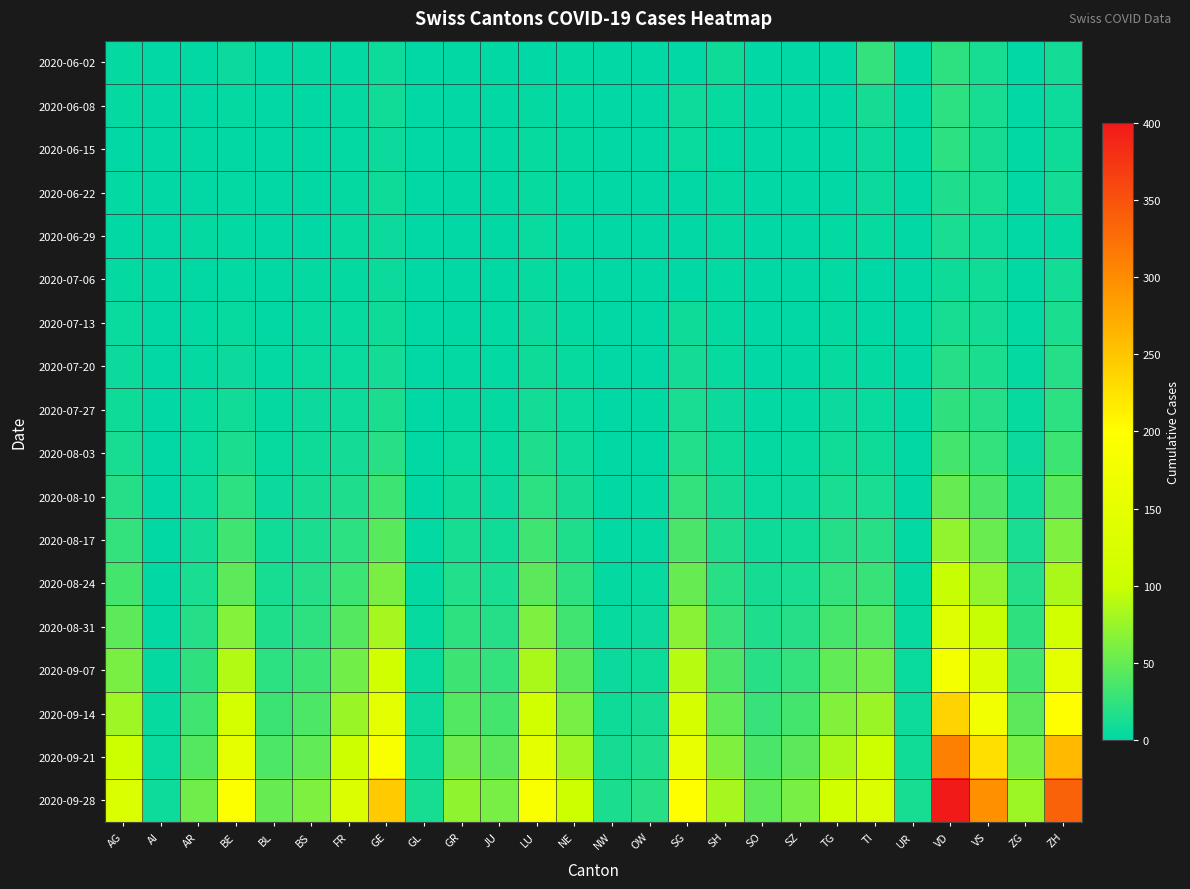

Reading right to left, extract all data points from this chart.

2020-06-02: ZH=10	ZG=0	VS=12	VD=23	UR=0	TI=25	TG=0	SZ=0	SO=0	SH=8	SG=0	OW=0	NW=0	NE=2	LU=0	JU=1	GR=1	GL=0	GE=7	FR=2	BS=3	BL=0	BE=6	AR=1	AI=0	AG=3
2020-06-08: ZH=7	ZG=0	VS=12	VD=22	UR=0	TI=11	TG=0	SZ=0	SO=0	SH=4	SG=7	OW=0	NW=0	NE=2	LU=3	JU=1	GR=0	GL=0	GE=9	FR=3	BS=1	BL=0	BE=3	AR=0	AI=0	AG=3
2020-06-15: ZH=8	ZG=1	VS=11	VD=22	UR=0	TI=6	TG=0	SZ=0	SO=0	SH=1	SG=5	OW=0	NW=0	NE=3	LU=4	JU=1	GR=0	GL=0	GE=6	FR=2	BS=1	BL=0	BE=1	AR=1	AI=0	AG=0
2020-06-22: ZH=10	ZG=0	VS=12	VD=15	UR=0	TI=6	TG=0	SZ=0	SO=0	SH=3	SG=0	OW=0	NW=0	NE=2	LU=4	JU=1	GR=1	GL=0	GE=8	FR=3	BS=1	BL=0	BE=2	AR=0	AI=0	AG=2
2020-06-29: ZH=3	ZG=0	VS=7	VD=13	UR=0	TI=4	TG=2	SZ=0	SO=0	SH=3	SG=0	OW=0	NW=0	NE=2	LU=5	JU=1	GR=0	GL=0	GE=6	FR=4	BS=0	BL=0	BE=2	AR=3	AI=0	AG=1
2020-07-06: ZH=10	ZG=1	VS=9	VD=8	UR=0	TI=0	TG=2	SZ=0	SO=0	SH=2	SG=0	OW=0	NW=0	NE=2	LU=4	JU=1	GR=0	GL=0	GE=6	FR=3	BS=3	BL=1	BE=2	AR=1	AI=0	AG=3
2020-07-13: ZH=14	ZG=2	VS=10	VD=12	UR=0	TI=1	TG=3	SZ=0	SO=0	SH=3	SG=8	OW=0	NW=0	NE=3	LU=6	JU=2	GR=1	GL=0	GE=8	FR=4	BS=4	BL=1	BE=4	AR=2	AI=0	AG=5
2020-07-20: ZH=18	ZG=3	VS=14	VD=18	UR=0	TI=3	TG=4	SZ=1	SO=0	SH=4	SG=10	OW=0	NW=0	NE=4	LU=8	JU=2	GR=2	GL=0	GE=10	FR=5	BS=5	BL=2	BE=6	AR=3	AI=0	AG=6
2020-07-27: ZH=22	ZG=4	VS=18	VD=24	UR=0	TI=5	TG=6	SZ=2	SO=2	SH=6	SG=13	OW=1	NW=0	NE=5	LU=10	JU=3	GR=3	GL=0	GE=14	FR=7	BS=6	BL=3	BE=9	AR=4	AI=0	AG=8
2020-08-03: ZH=30	ZG=6	VS=25	VD=34	UR=1	TI=8	TG=9	SZ=4	SO=3	SH=8	SG=17	OW=1	NW=1	NE=7	LU=15	JU=4	GR=5	GL=1	GE=20	FR=10	BS=8	BL=4	BE=14	AR=5	AI=0	AG=12
2020-08-10: ZH=44	ZG=9	VS=36	VD=50	UR=1	TI=13	TG=13	SZ=6	SO=5	SH=11	SG=25	OW=2	NW=1	NE=11	LU=22	JU=6	GR=8	GL=1	GE=30	FR=15	BS=11	BL=6	BE=22	AR=7	AI=0	AG=18
2020-08-17: ZH=62	ZG=13	VS=52	VD=72	UR=2	TI=20	TG=18	SZ=9	SO=8	SH=15	SG=36	OW=3	NW=2	NE=16	LU=32	JU=9	GR=12	GL=2	GE=44	FR=22	BS=14	BL=9	BE=32	AR=10	AI=1	AG=25
2020-08-24: ZH=84	ZG=18	VS=72	VD=98	UR=3	TI=28	TG=25	SZ=13	SO=11	SH=20	SG=50	OW=4	NW=3	NE=23	LU=45	JU=13	GR=17	GL=3	GE=60	FR=30	BS=18	BL=12	BE=46	AR=13	AI=1	AG=34
2020-08-31: ZH=114	ZG=24	VS=98	VD=134	UR=4	TI=40	TG=35	SZ=18	SO=15	SH=27	SG=68	OW=6	NW=4	NE=32	LU=62	JU=18	GR=23	GL=4	GE=82	FR=42	BS=23	BL=16	BE=65	AR=18	AI=2	AG=46
2020-09-07: ZH=152	ZG=33	VS=132	VD=180	UR=5	TI=56	TG=48	SZ=25	SO=20	SH=36	SG=90	OW=8	NW=6	NE=44	LU=84	JU=25	GR=31	GL=5	GE=110	FR=57	BS=30	BL=22	BE=88	AR=24	AI=3	AG=60
2020-09-14: ZH=200	ZG=45	VS=175	VD=238	UR=7	TI=76	TG=64	SZ=34	SO=27	SH=48	SG=118	OW=11	NW=8	NE=59	LU=112	JU=34	GR=41	GL=7	GE=146	FR=76	BS=38	BL=29	BE=116	AR=32	AI=4	AG=78
2020-09-21: ZH=260	ZG=59	VS=228	VD=310	UR=9	TI=100	TG=84	SZ=45	SO=36	SH=63	SG=154	OW=15	NW=11	NE=78	LU=146	JU=45	GR=54	GL=9	GE=190	FR=100	BS=48	BL=38	BE=150	AR=42	AI=5	AG=100
2020-09-28: ZH=336	ZG=77	VS=295	VD=400	UR=12	TI=130	TG=110	SZ=59	SO=47	SH=82	SG=200	OW=20	NW=14	NE=102	LU=190	JU=59	GR=71	GL=12	GE=246	FR=130	BS=62	BL=50	BE=194	AR=55	AI=7	AG=128